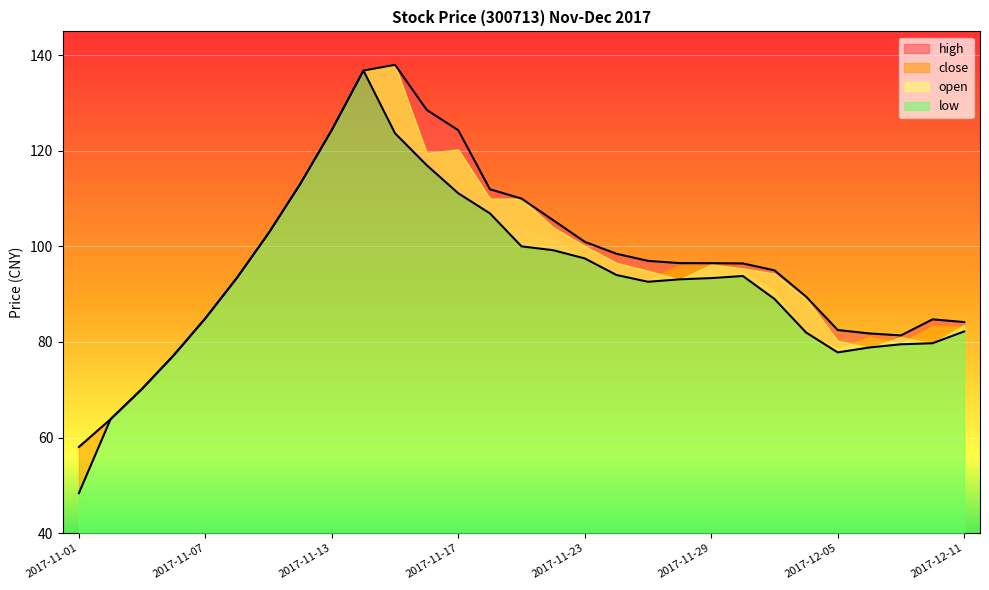

True or false: close and high intersect in this chart.

False